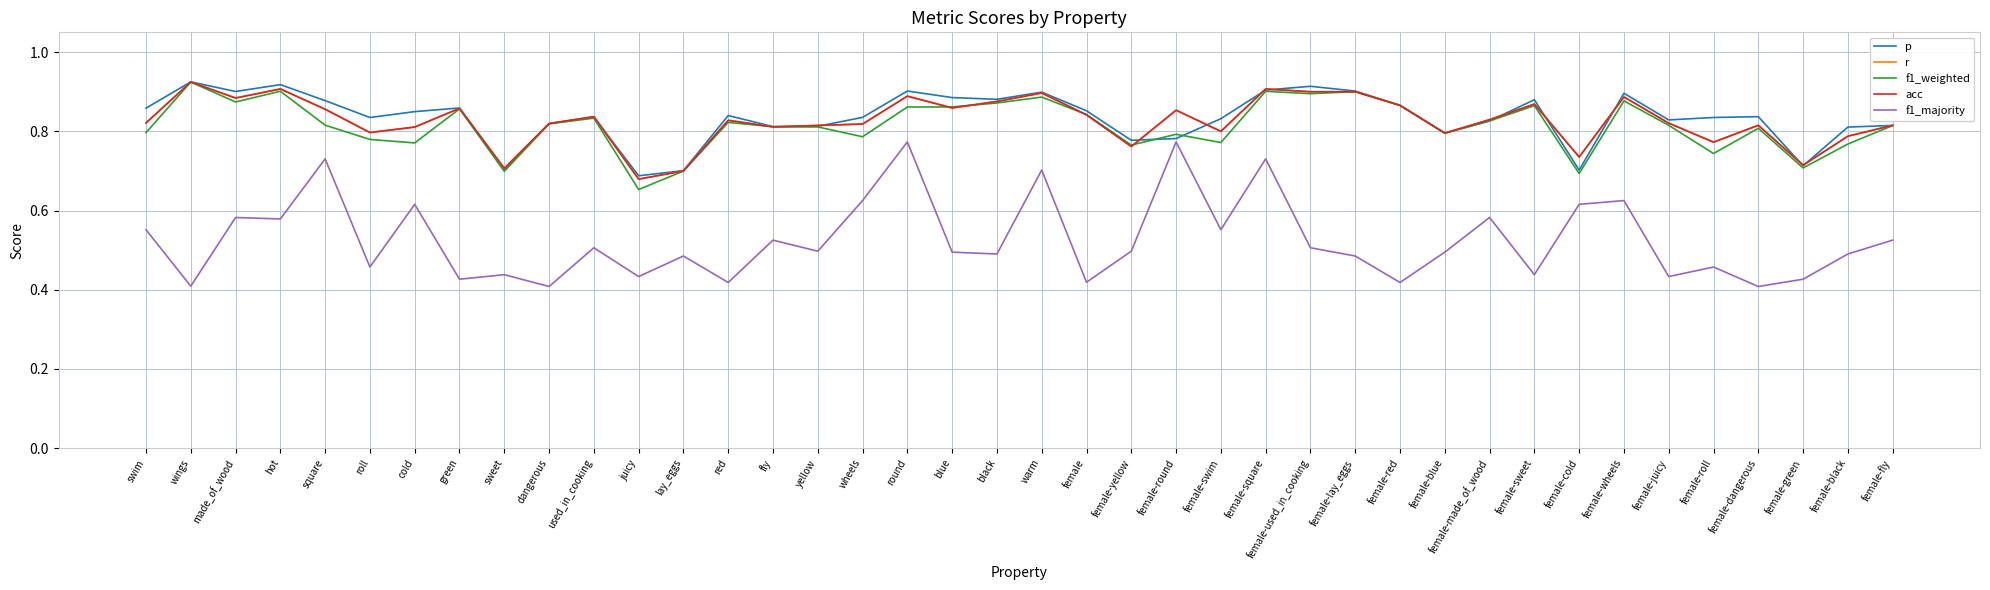

At which category does the chart reach its minimum across all series?

dangerous